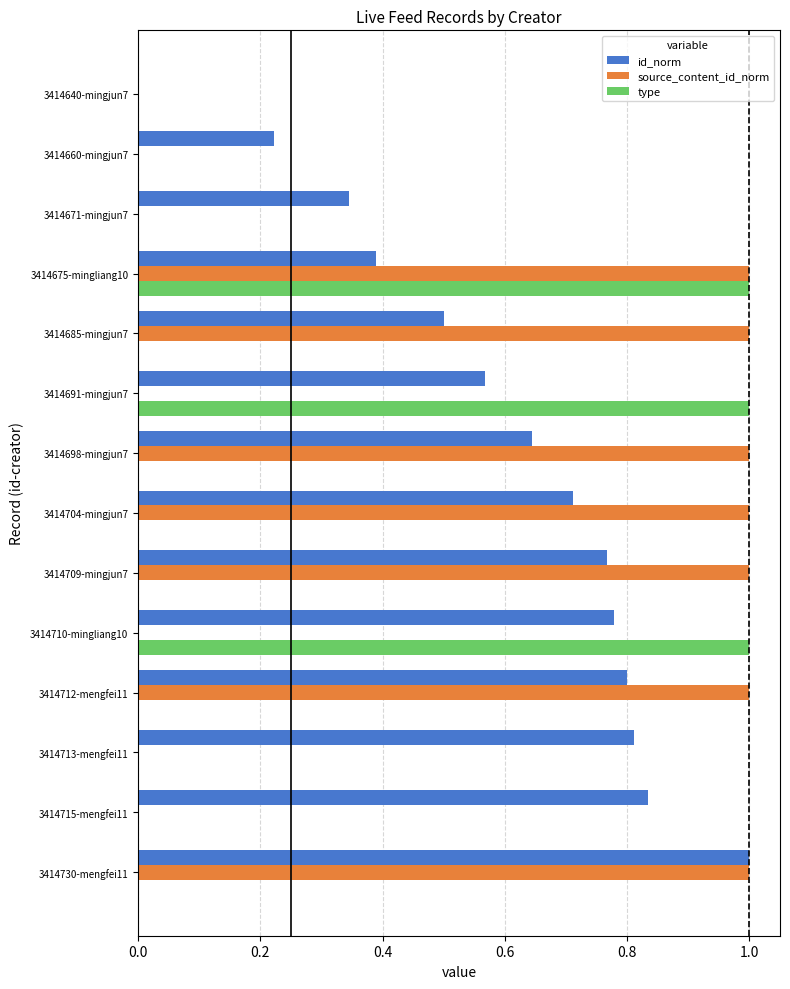

What is the maximum value shown in the chart?

1.0